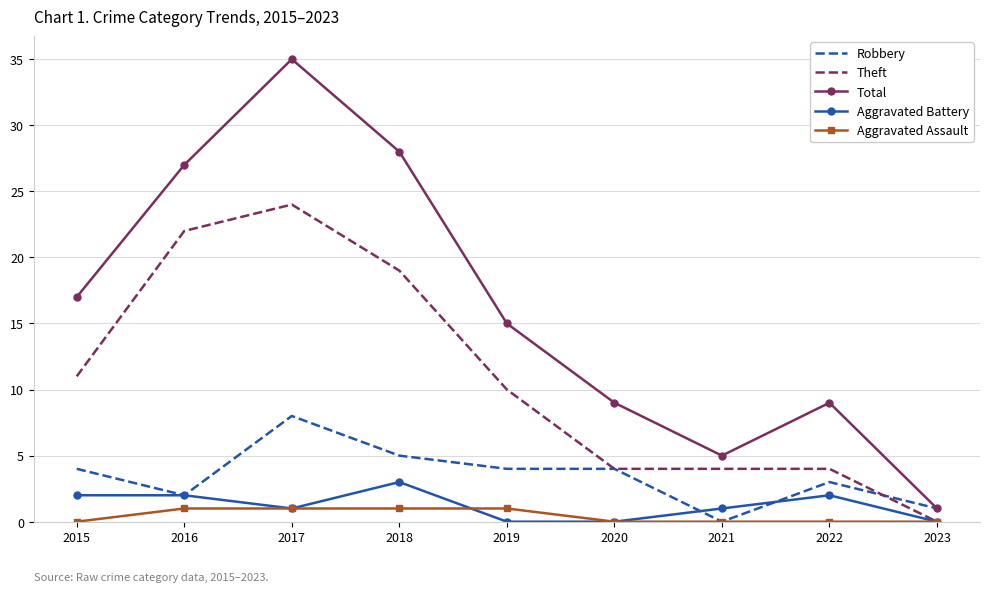

Is the value of Robbery at 2020 greater than the value of Aggravated Battery at 2016?

Yes